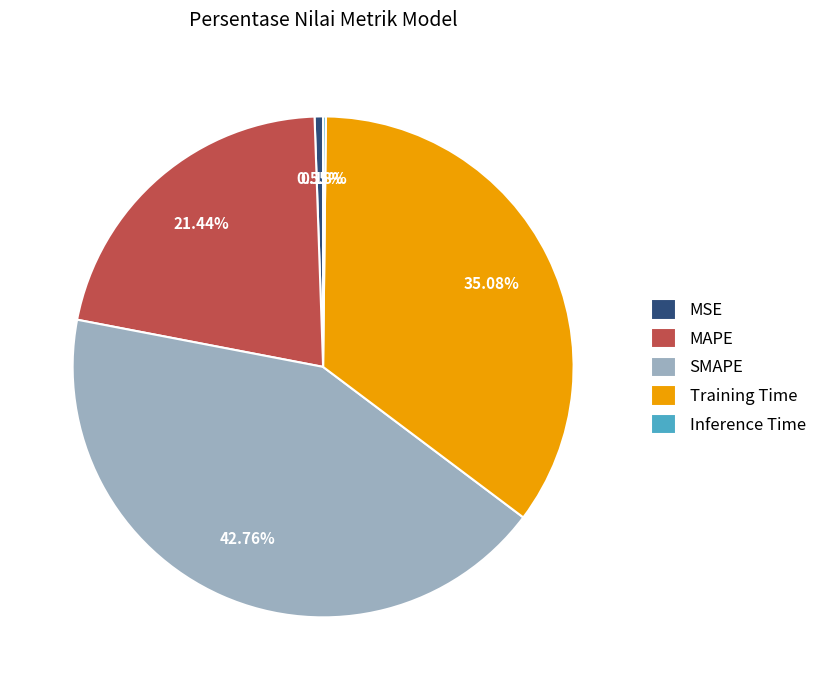

Do Training Time and SMAPE together represent more than half of the pie?

Yes